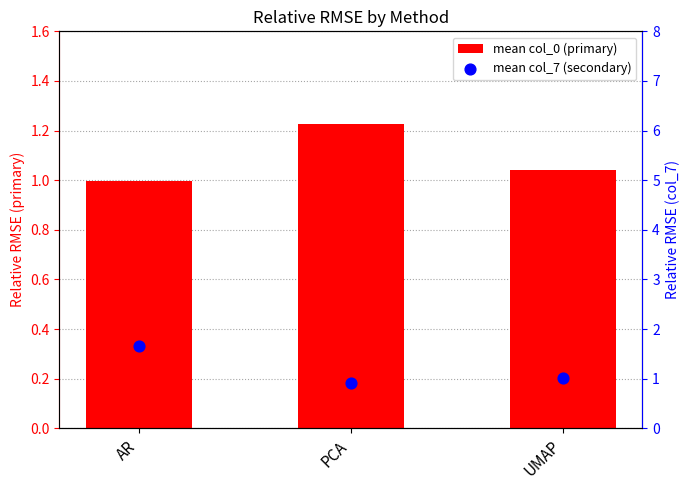

What are all the series names shown in the legend?

mean col_0 (primary), mean col_7 (secondary)